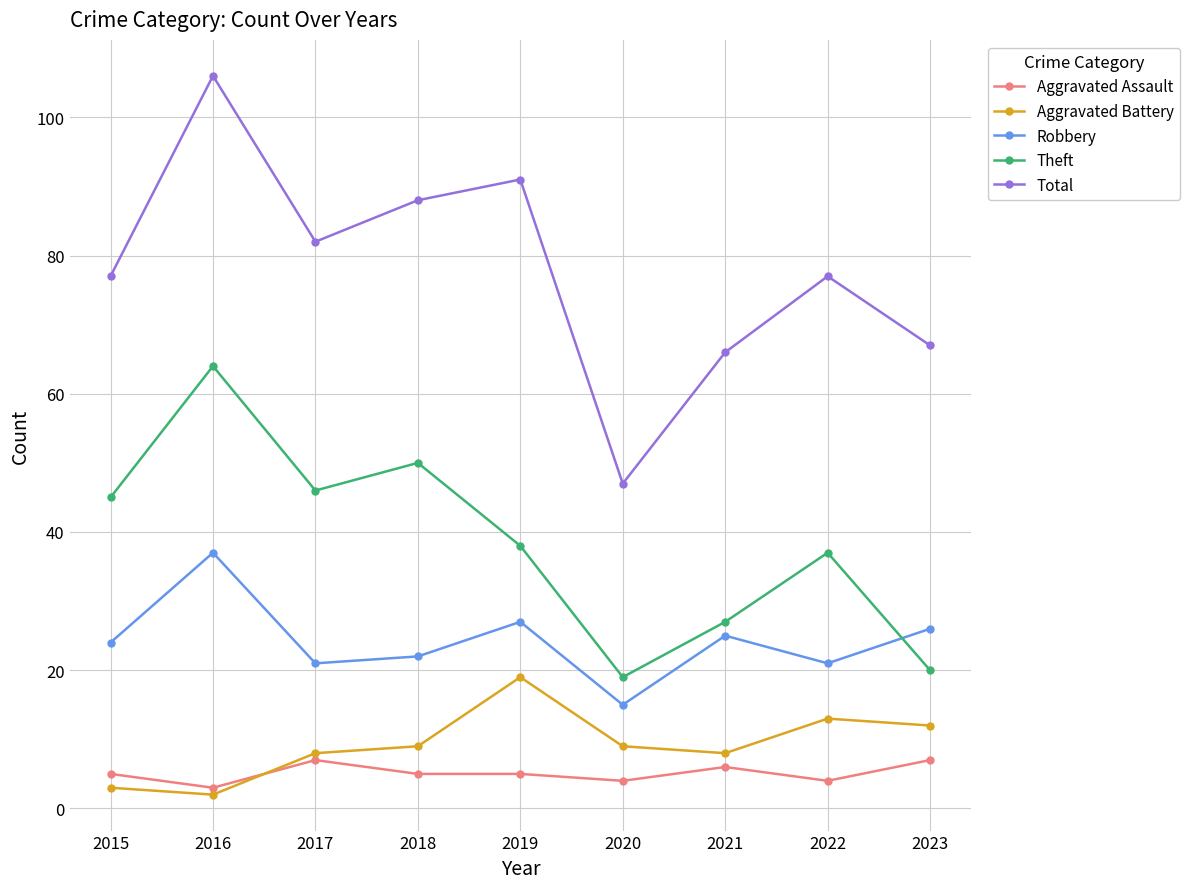

How many data points does each series have?

9